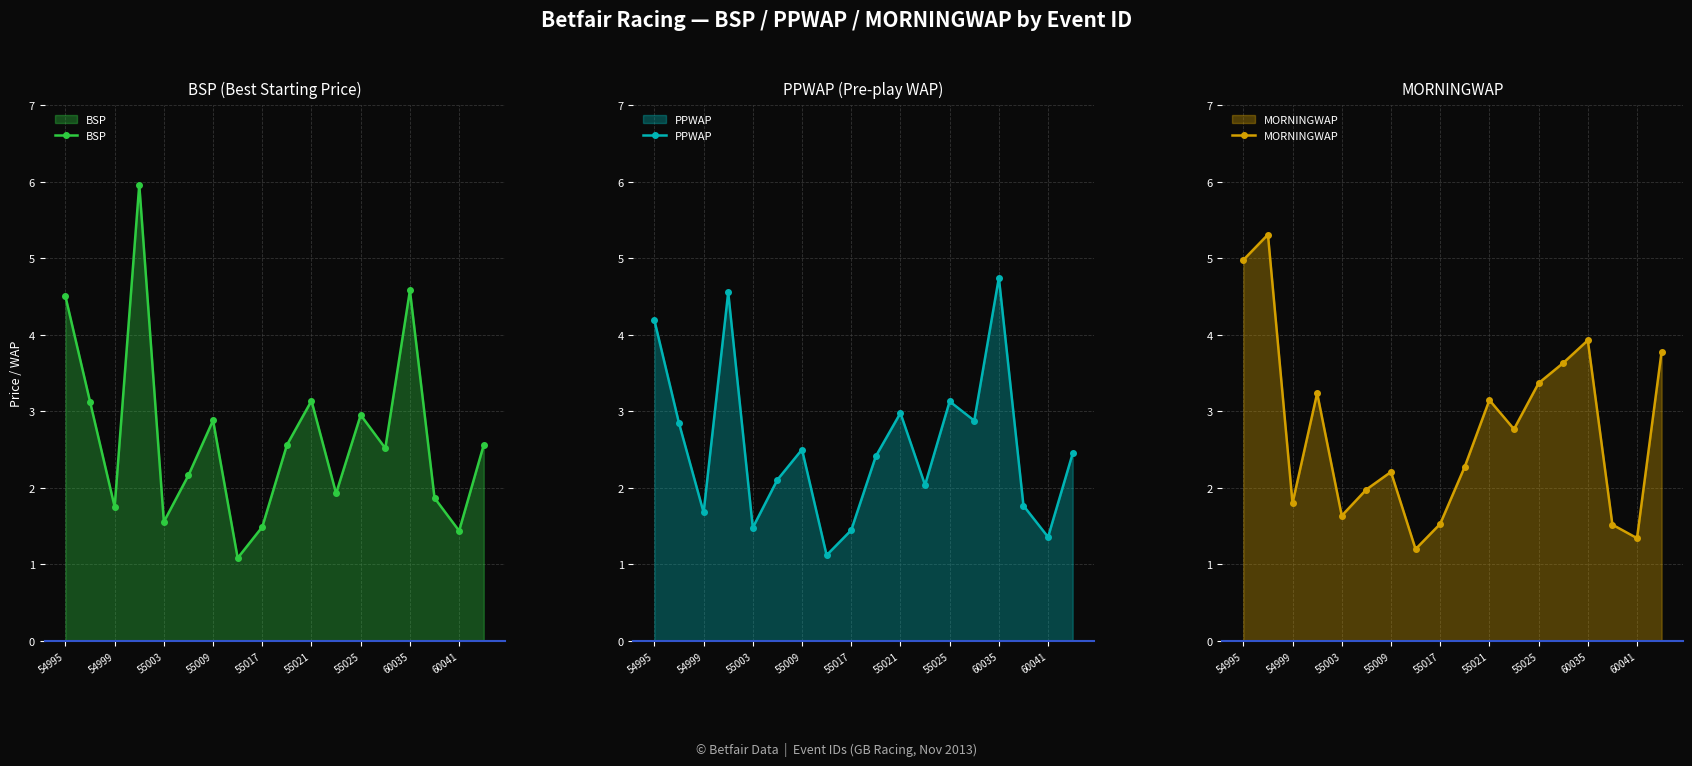

True or false: MORNINGWAP and BSP cross at least once.

True